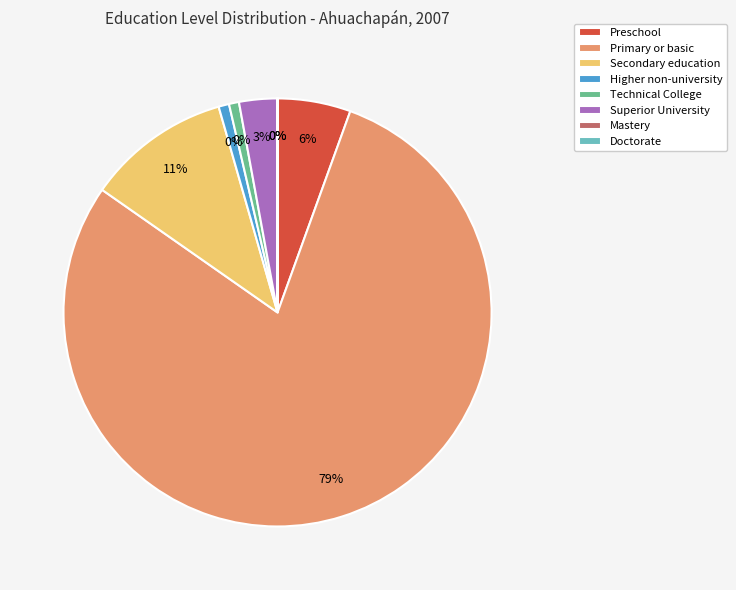

Is there a majority slice in this chart?

Yes